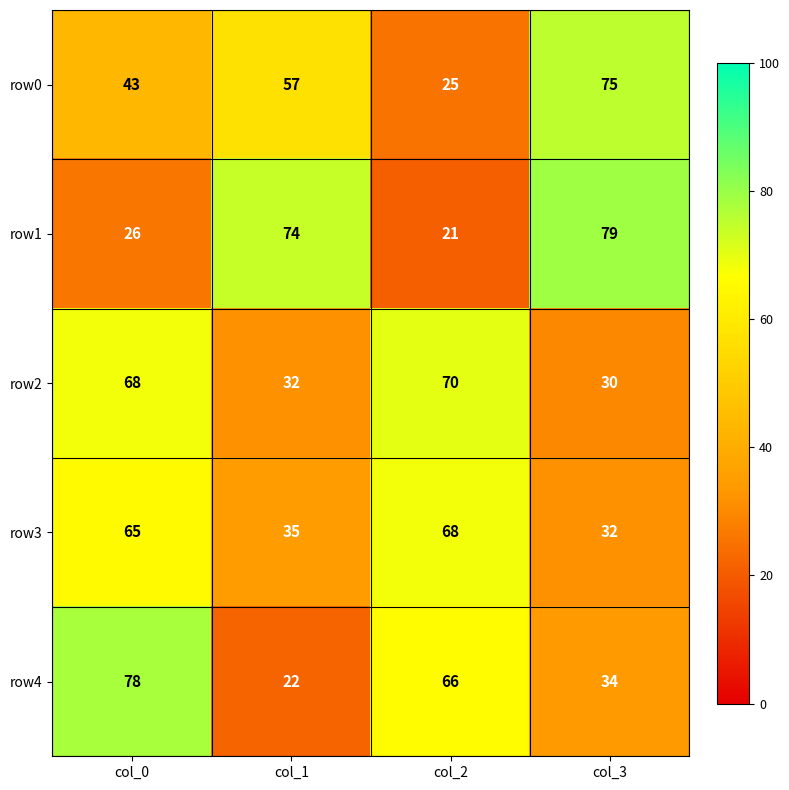

What is the total value across all series at col_3?

250